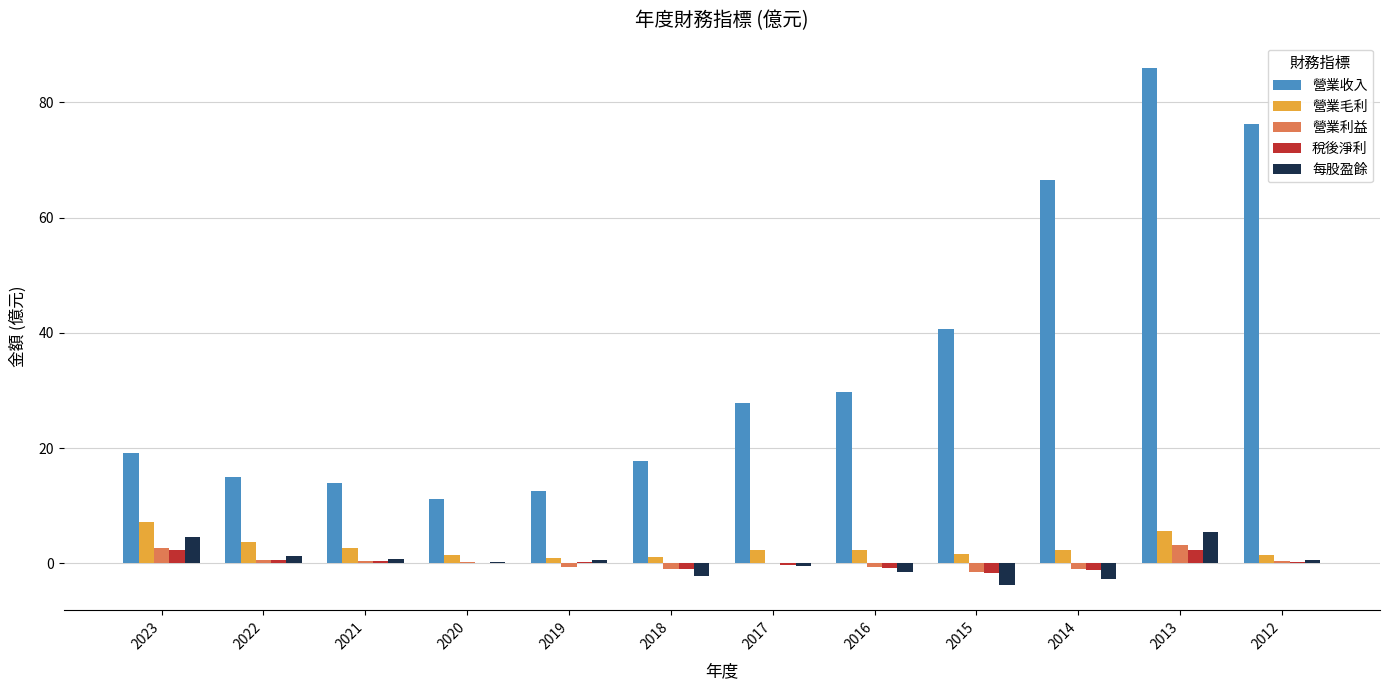

True or false: 營業毛利 has a value of 2.7 at 2021.

True